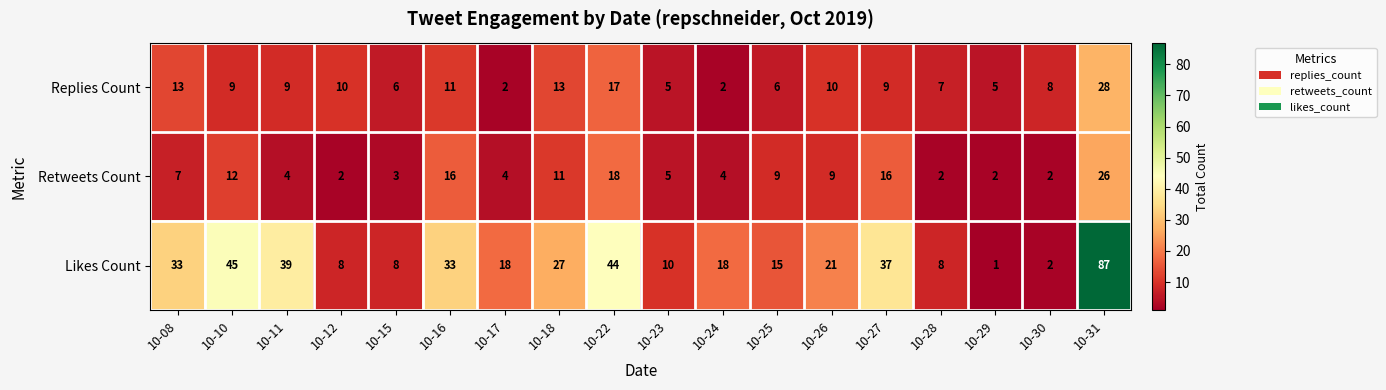

List the series in order of their peak value, lowest first.

Retweets Count, Replies Count, Likes Count